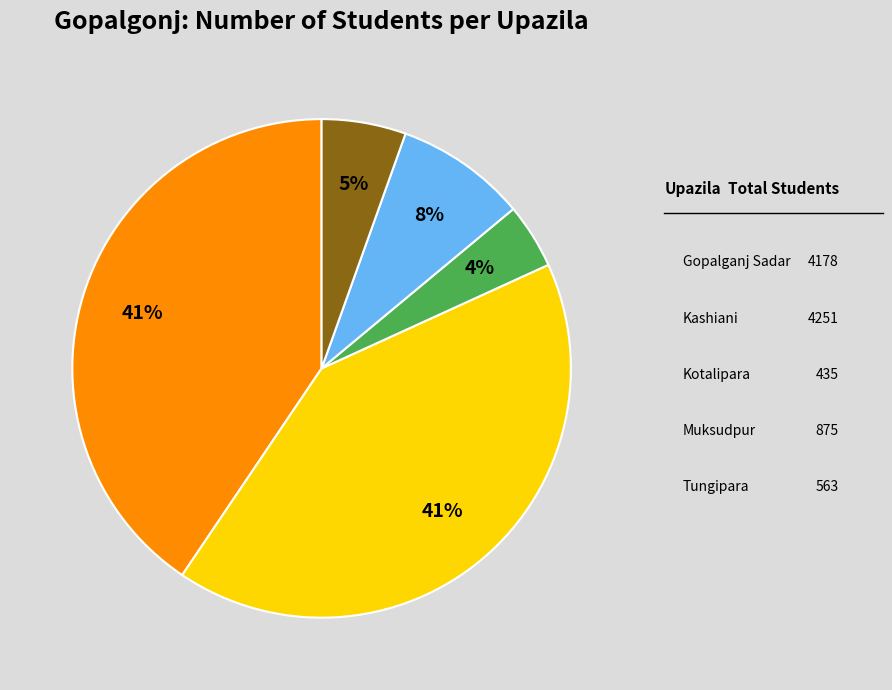

How many slices are in this pie chart?

5